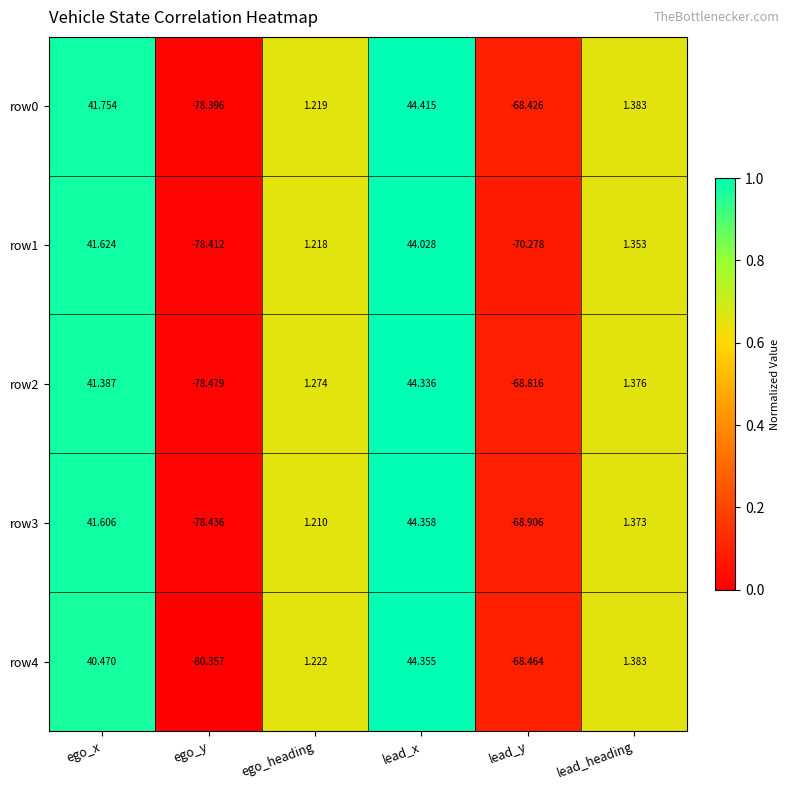

How many data points does each series have?

6